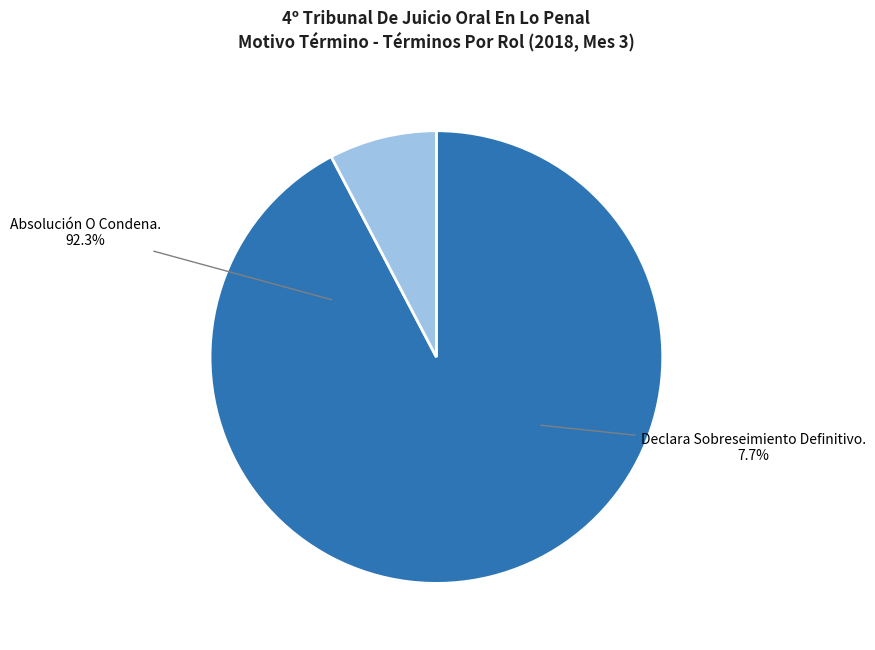

Is there any slice that represents more than half of the pie?

Yes